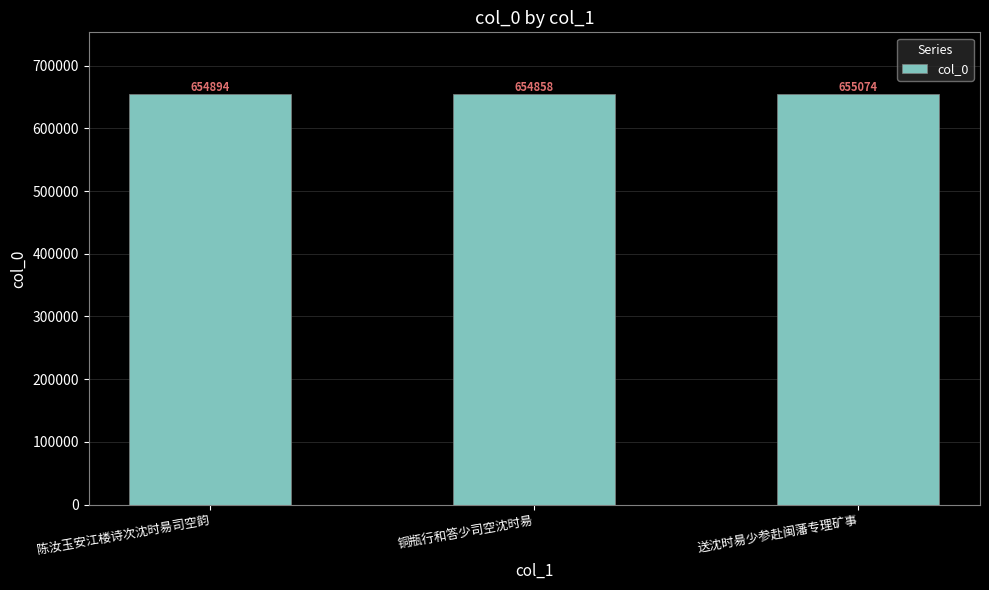

Rank the categories by value from highest to lowest.

送沈时昜少参赴闽藩专理矿事, 陈汝玉安江楼诗次沈时昜司空韵, 铜瓶行和答少司空沈时昜